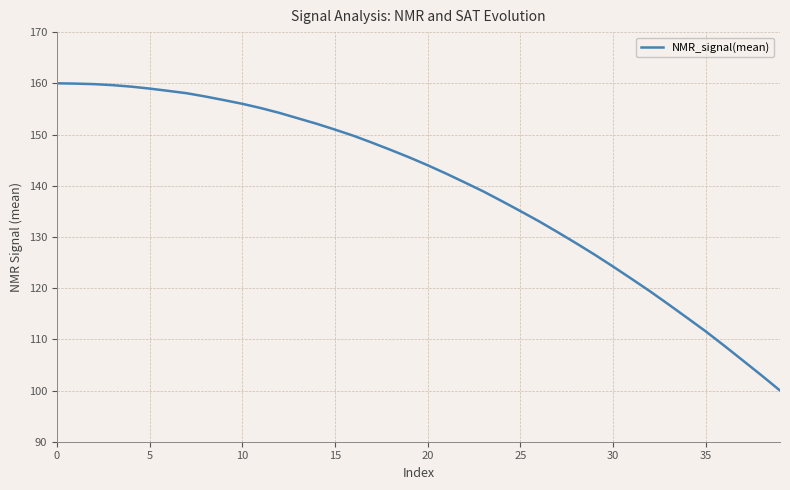

What is the difference between the maximum and minimum values?

60.0